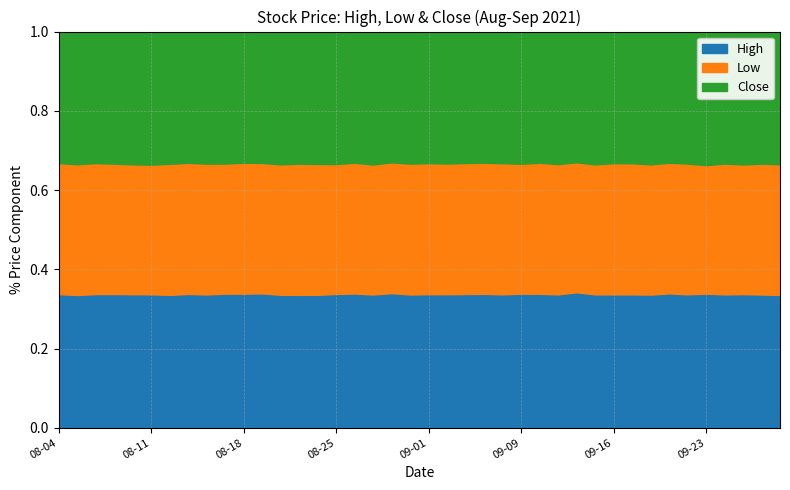

What position from the left is 2021-09-08?

25